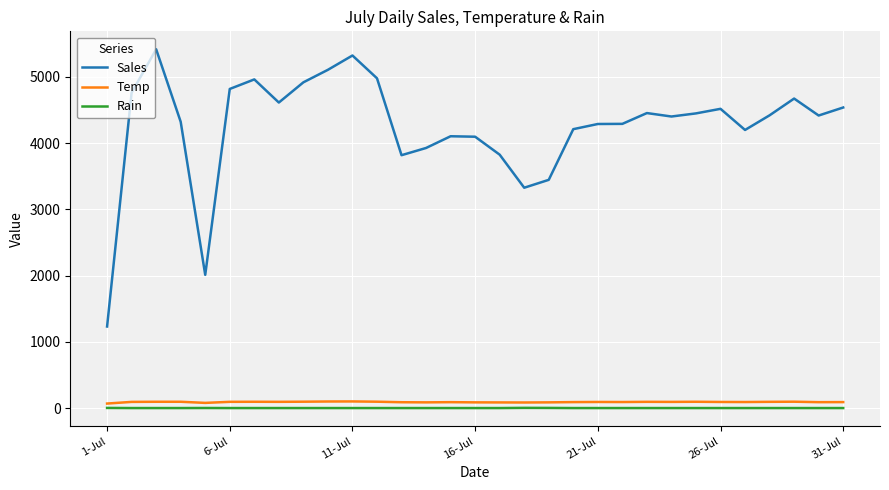

Which series has the widest spread of values?

Sales